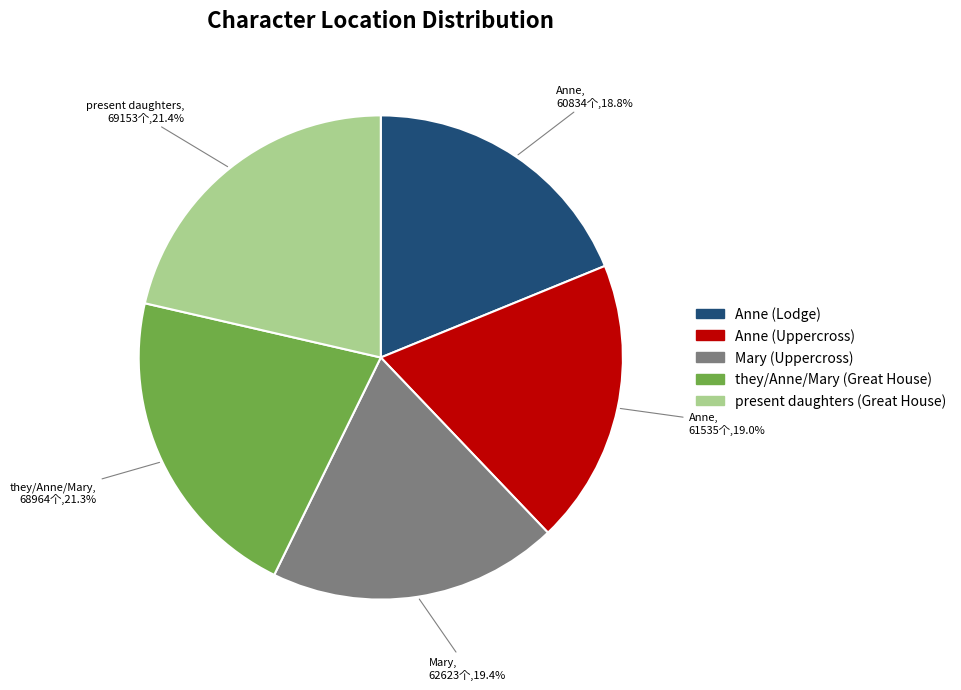

What percentage is NOT represented by Anne (Uppercross)?

81.0%